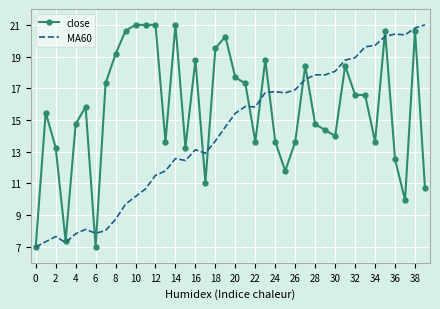

Which series has the largest total across all categories?

close